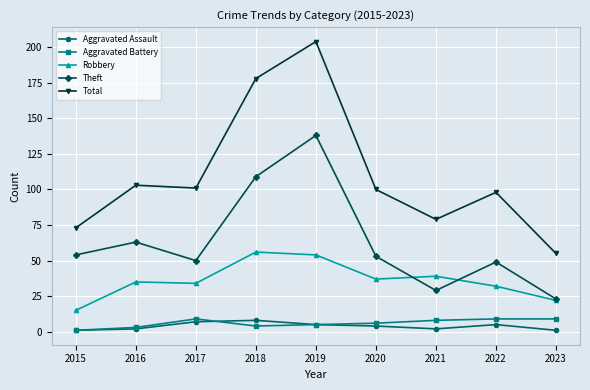

How many lines are shown in the chart?

5